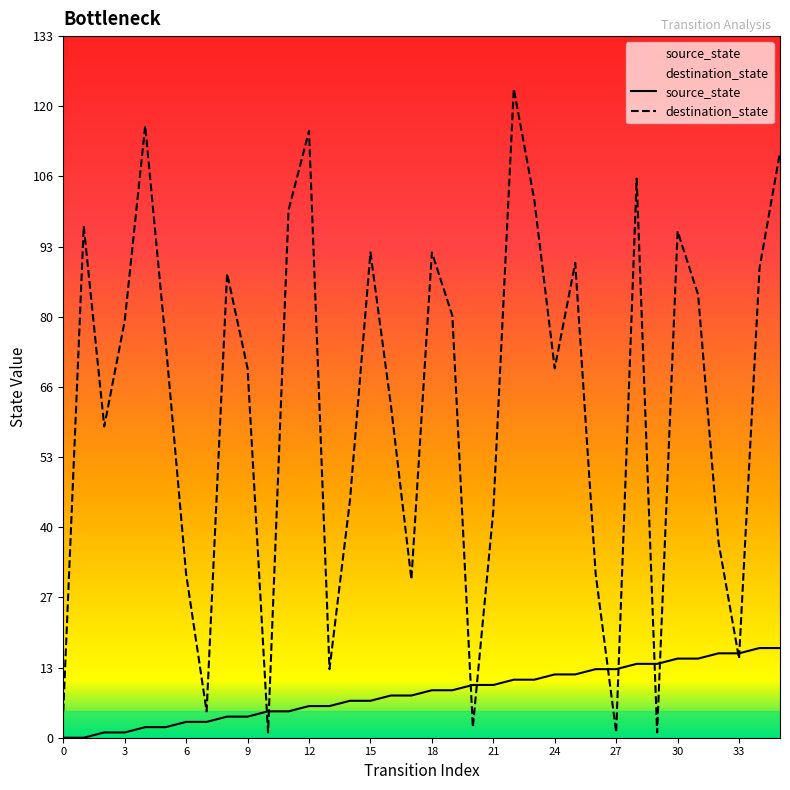

Between 16 and 19, which is larger?

19